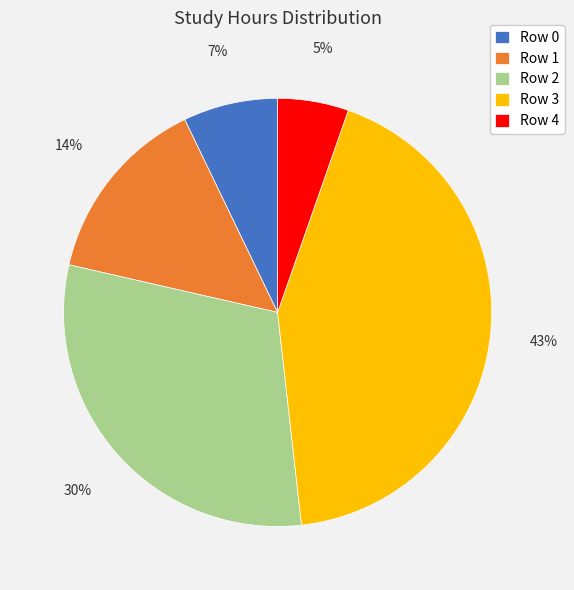

To the nearest percent, what portion does Row 3 represent?

43%